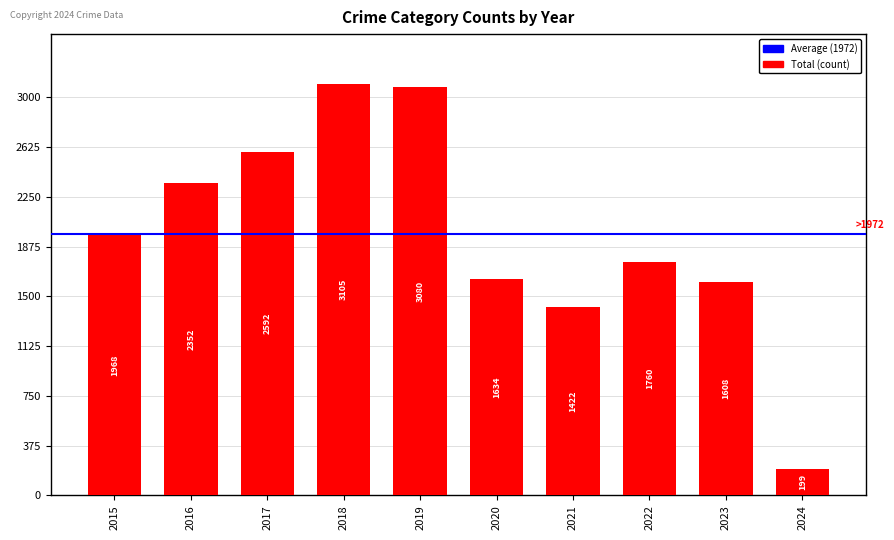

Read the value at 2023.

1608